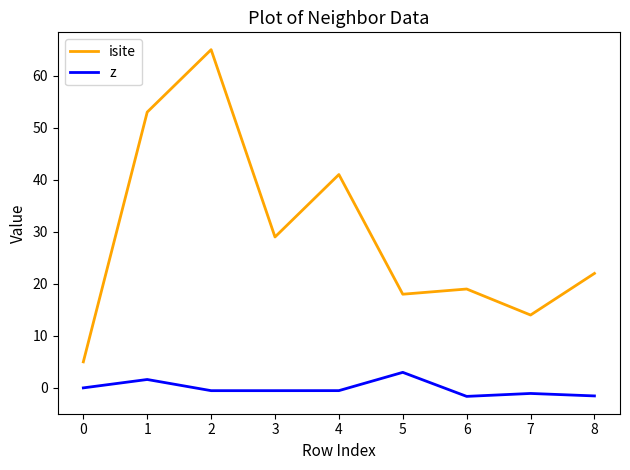

Read the z value at 4.

-0.5